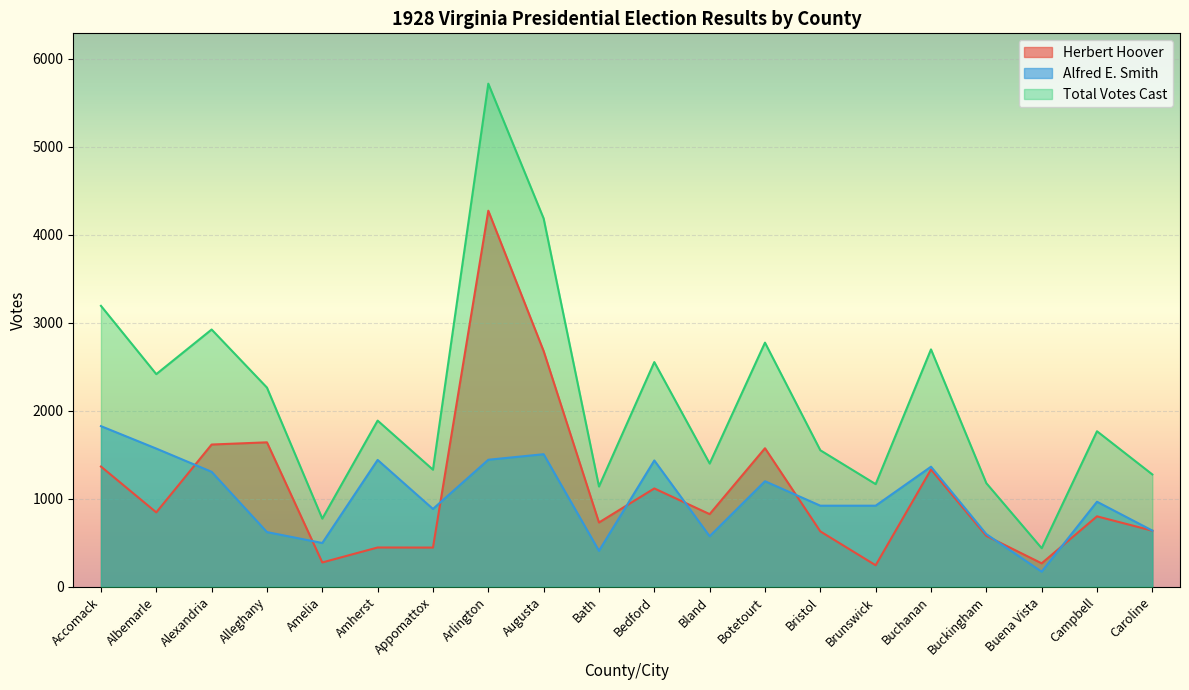

How many data points in Total Votes Cast are less than 1889?

10